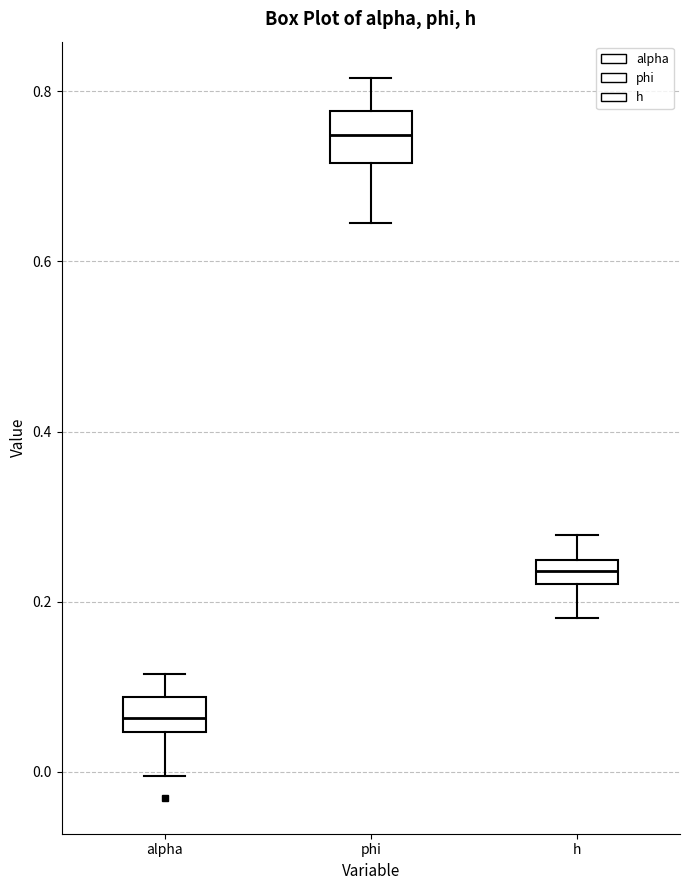

Where is the upper edge of the box for alpha on the y-axis? The values are not printed on the chart, so give them approximately, as read against the axis.

0.08